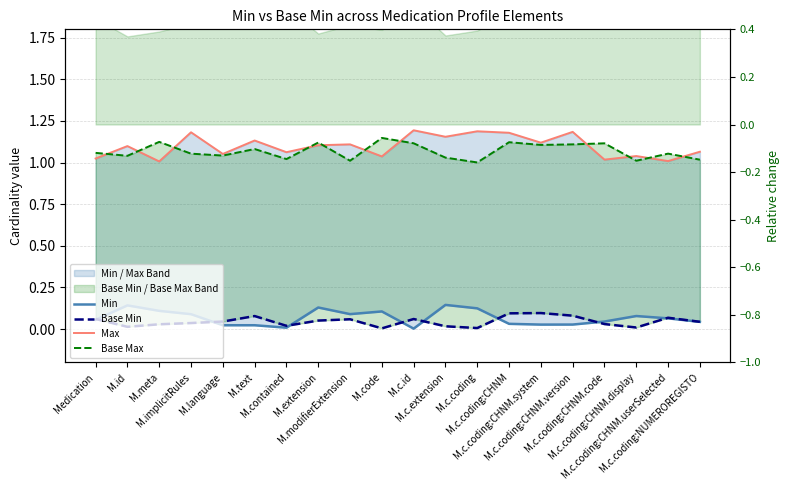

At which category is the sum across all series the highest?

M.c.coding:CHNM